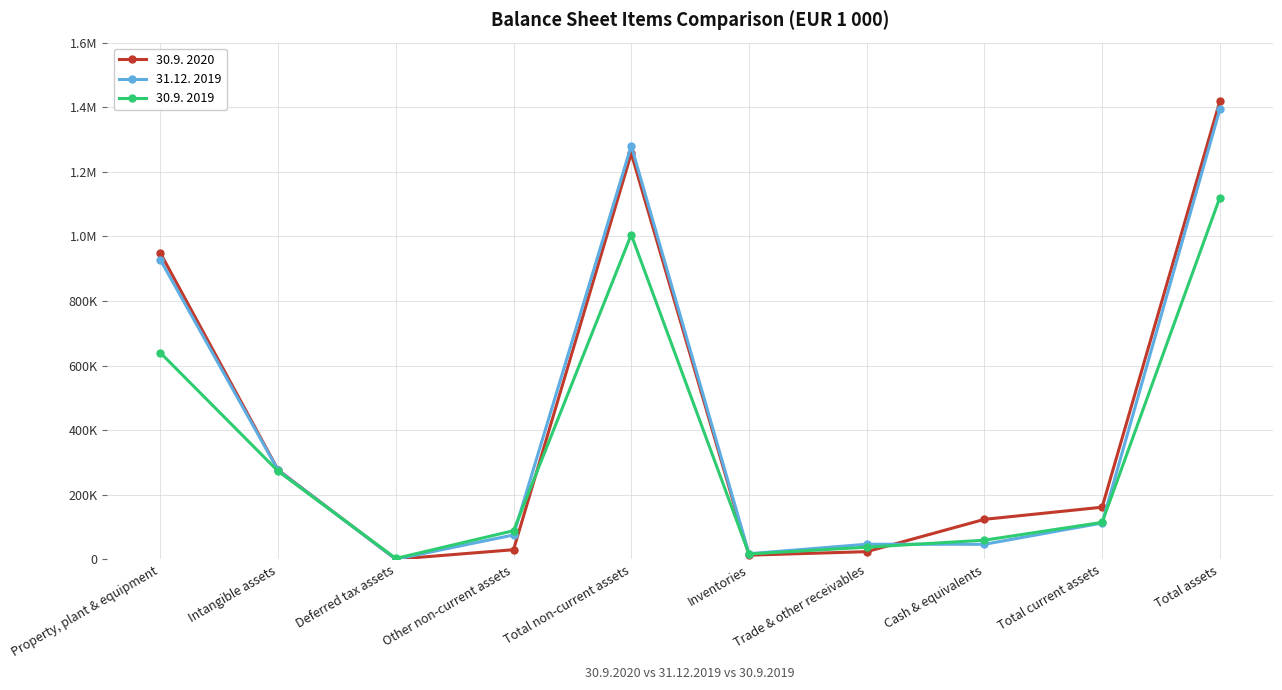

What are all the series names shown in the legend?

30.9. 2020, 31.12. 2019, 30.9. 2019